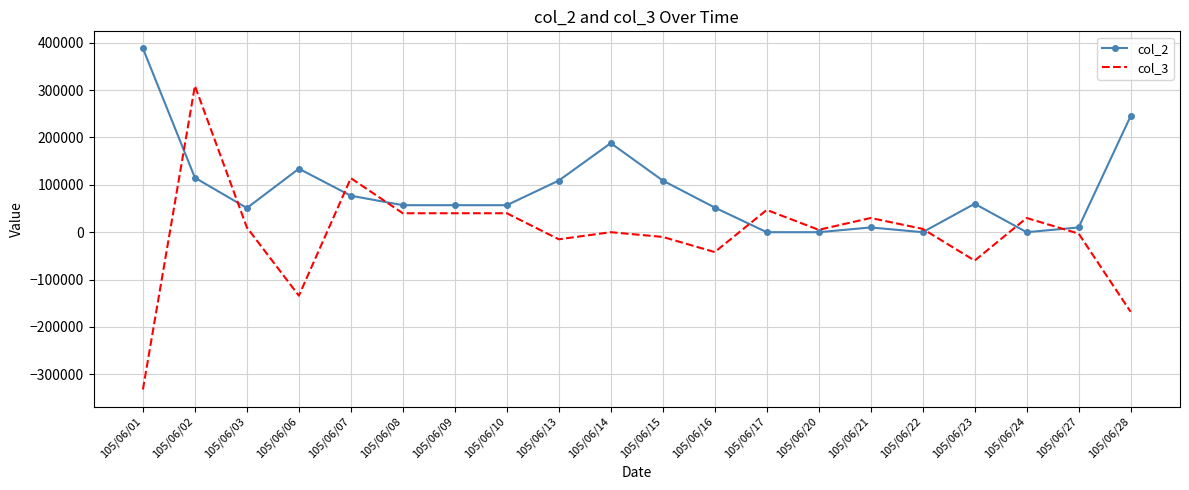

Between 105/06/06 and 105/06/21, which series saw the biggest shift?

col_3